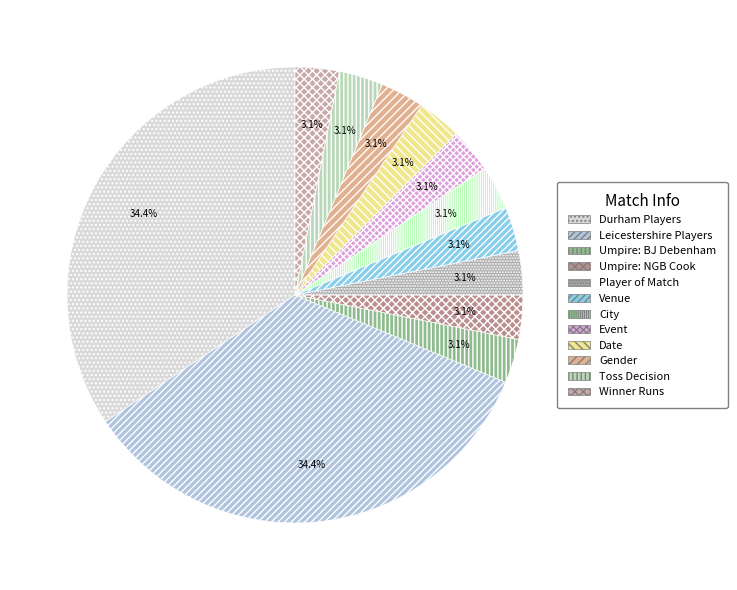

Is there a majority slice in this chart?

No